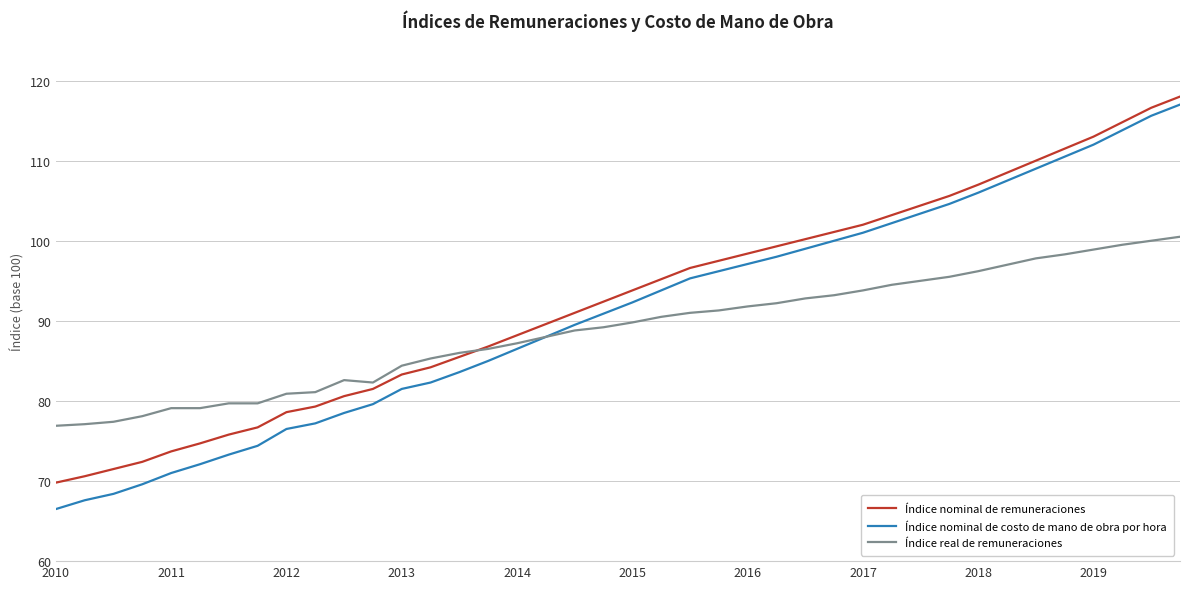

Which series ends up on top after the final intersection of Índice real de remuneraciones and Índice nominal de remuneraciones?

Índice nominal de remuneraciones